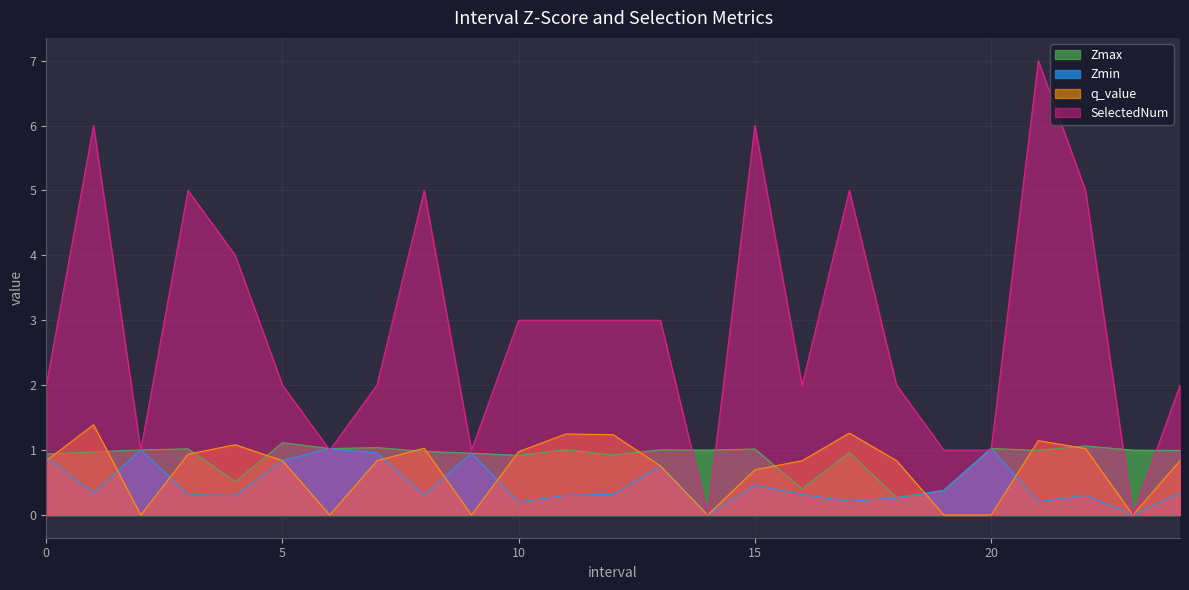

Is it true that q_value equals 1.0 at 8?

True